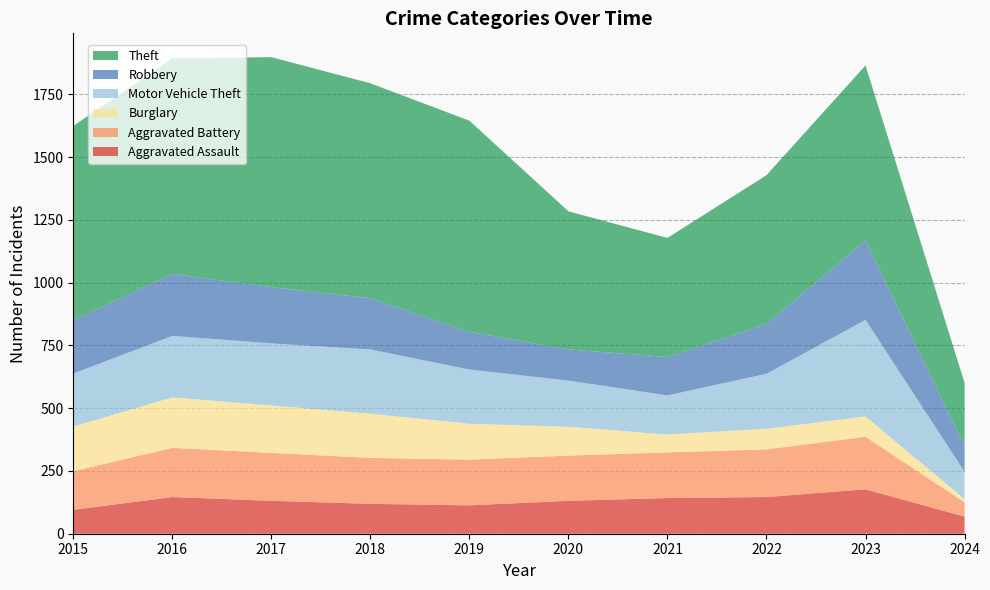

Reading right to left, extract all data points from this chart.

Aggravated Assault: 68	177	146	142	131	113	119	131	146	95
Aggravated Battery: 57	209	190	182	180	182	183	191	196	154
Burglary: 13	81	82	71	115	143	176	189	201	178
Motor Vehicle Theft: 109	385	219	156	184	216	256	247	245	211
Robbery: 101	317	198	153	124	150	204	224	247	212
Theft: 253	696	593	474	550	841	856	916	858	774